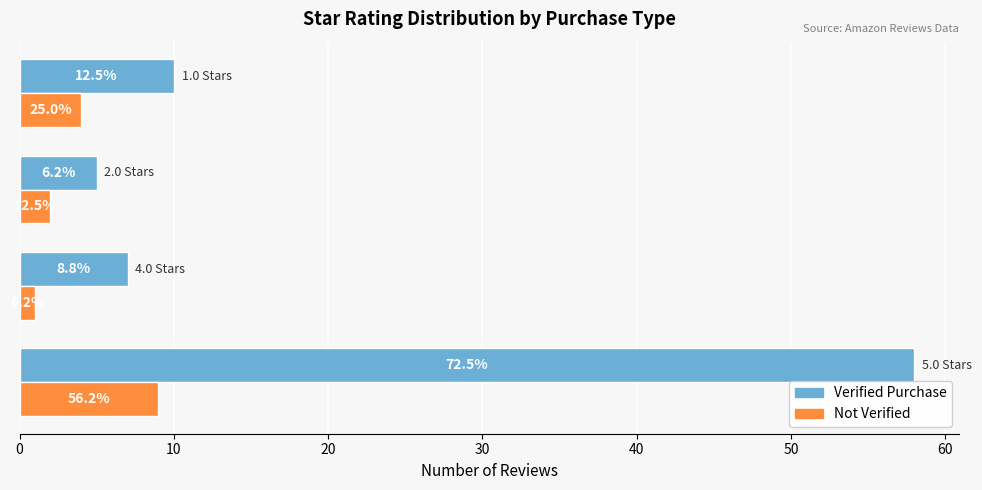

What is the difference between the second highest and second lowest values in the Not Verified series?

2